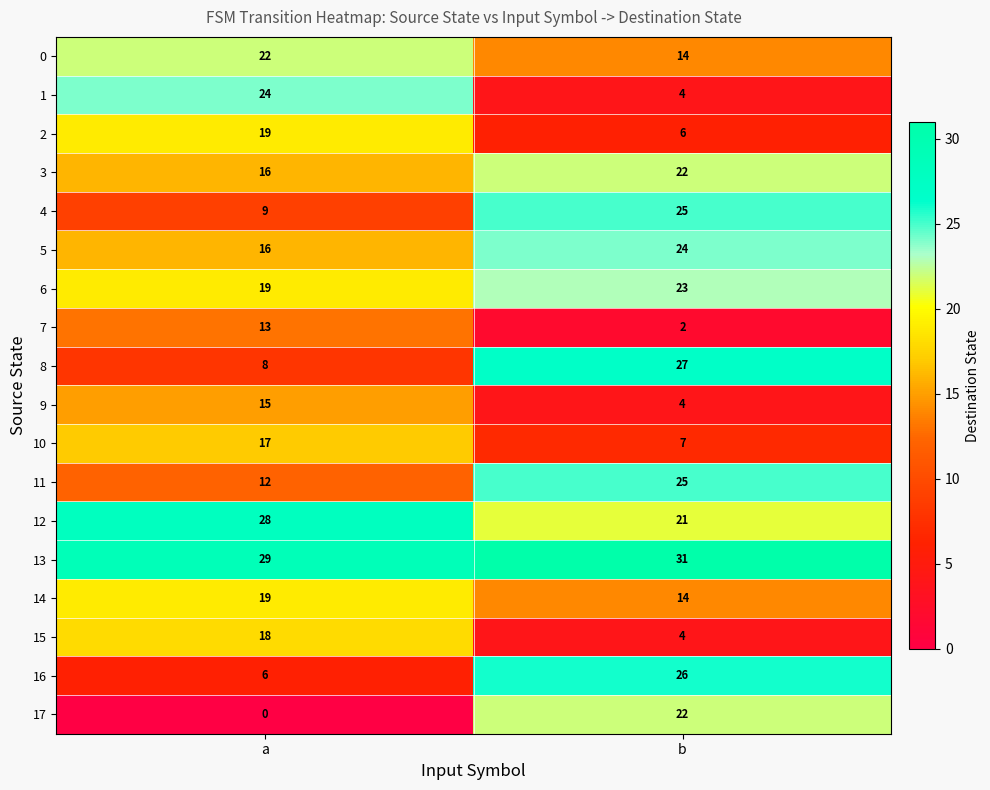

What is the average value of the 8 series?

18